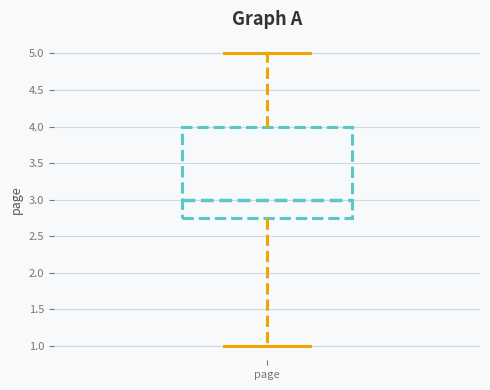

Transcribe this box plot: give where the median line is, the range the box spans, and where the two whiskers end, as read against the y-axis. The values are not printed on the chart, so give them approximately, as read against the axis.

median 3.00, box 2.75 to 4.00, whiskers 1.00 to 5.00